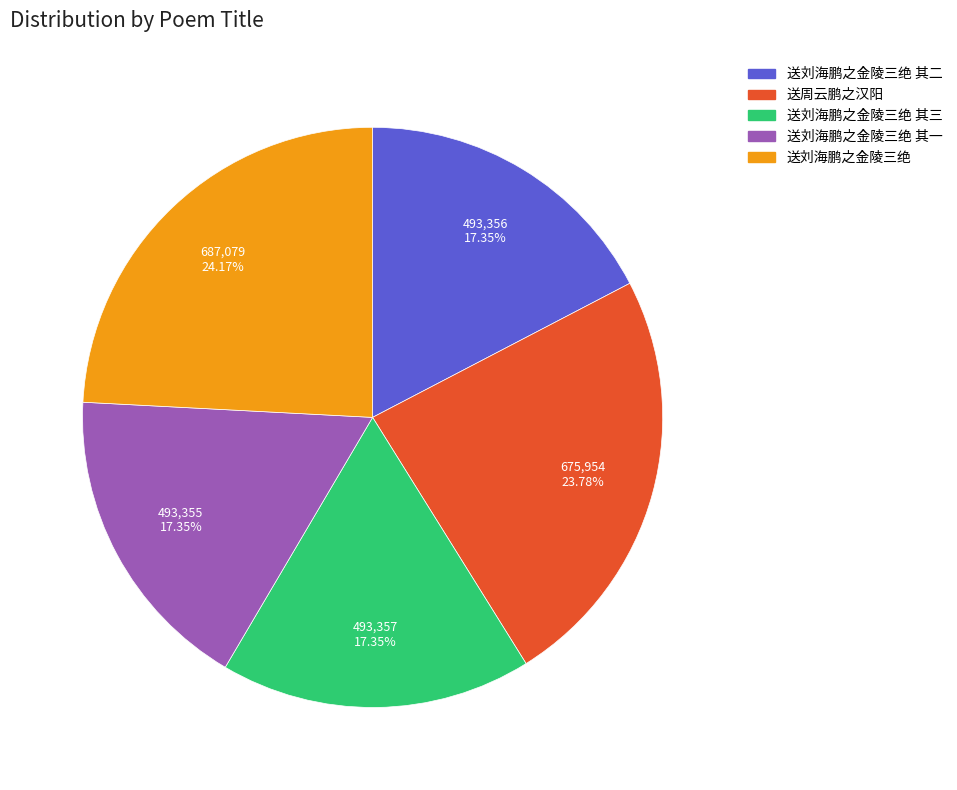

Approximately how many times larger is the value at 送刘海鹏之金陵三绝 compared to 送周云鹏之汉阳?

1.0